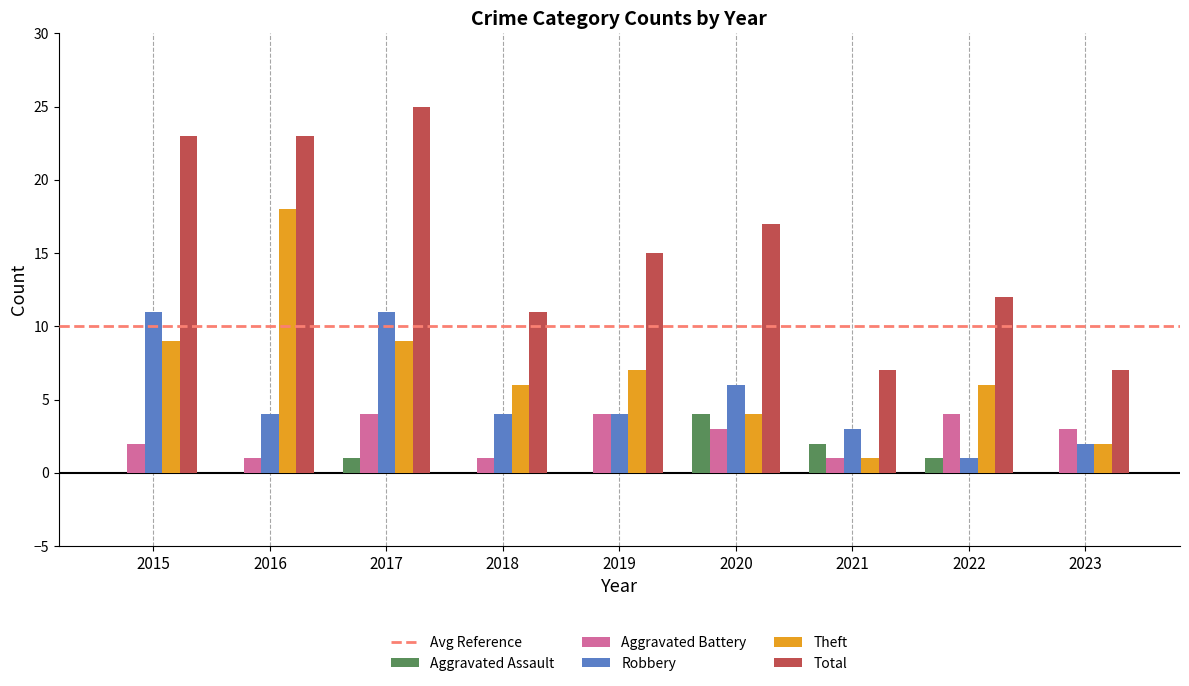

At which category does the chart reach its peak across all series?

2017